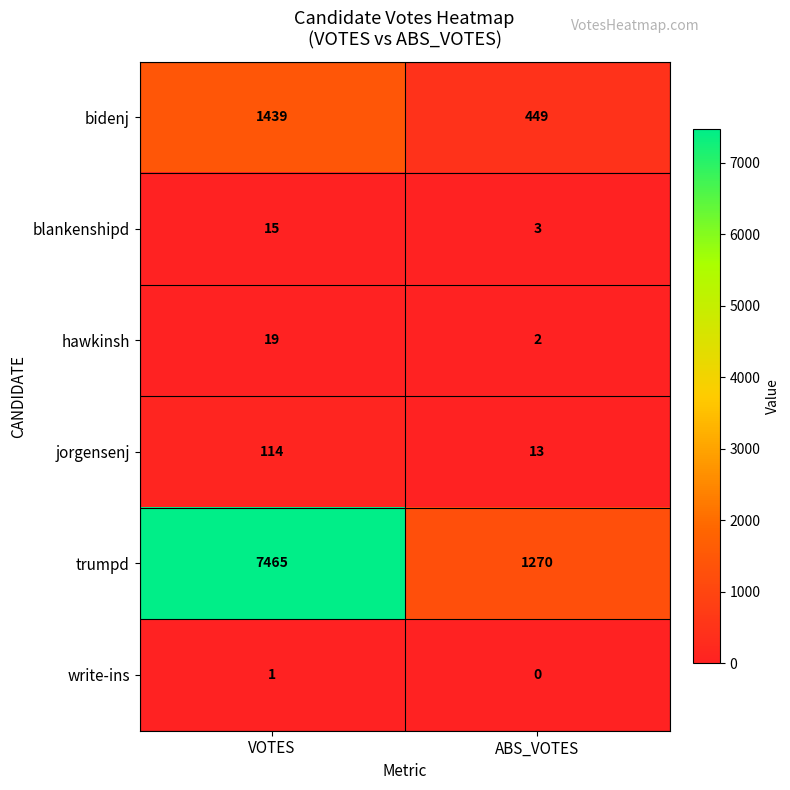

Where is write-ins nearest to the value 0?

ABS_VOTES